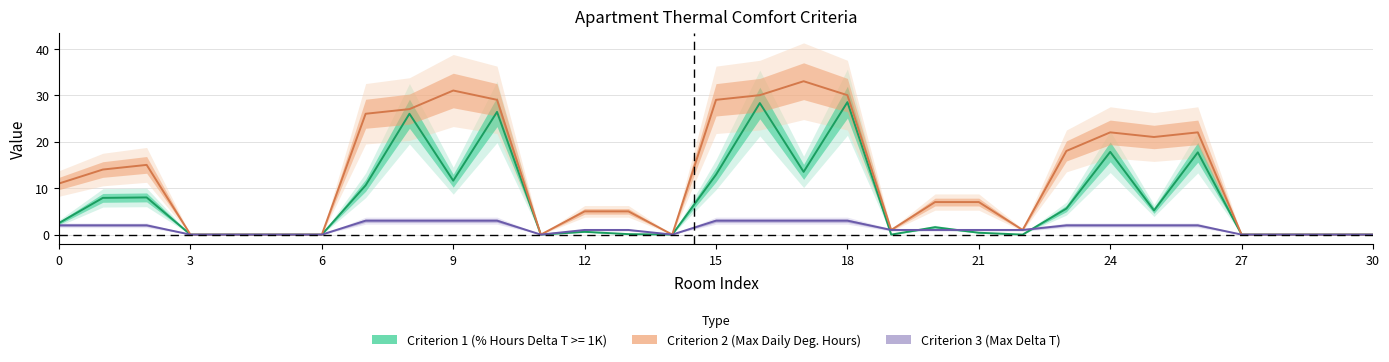

What is the sum of all Criterion 1 (% Hours Delta T >= 1K) values?

225.2